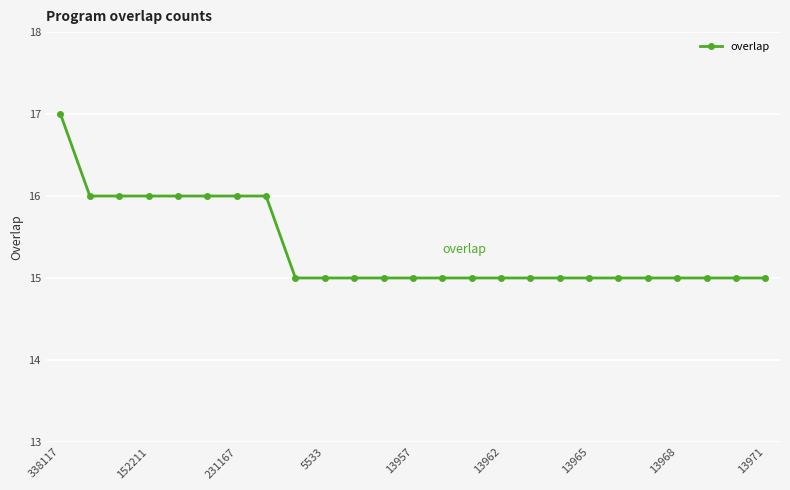

How many lines are shown in the chart?

1